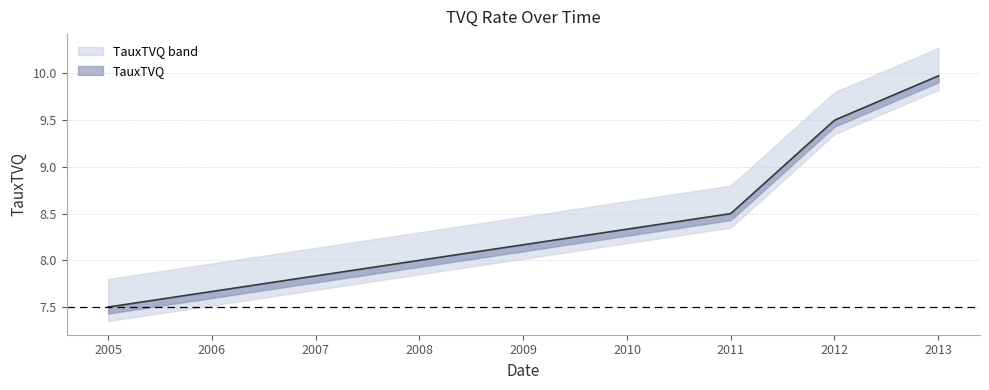

List the labels in order of value, largest first.

2013-01-01, 2012-01-01, 2011-01-01, 2005-01-01